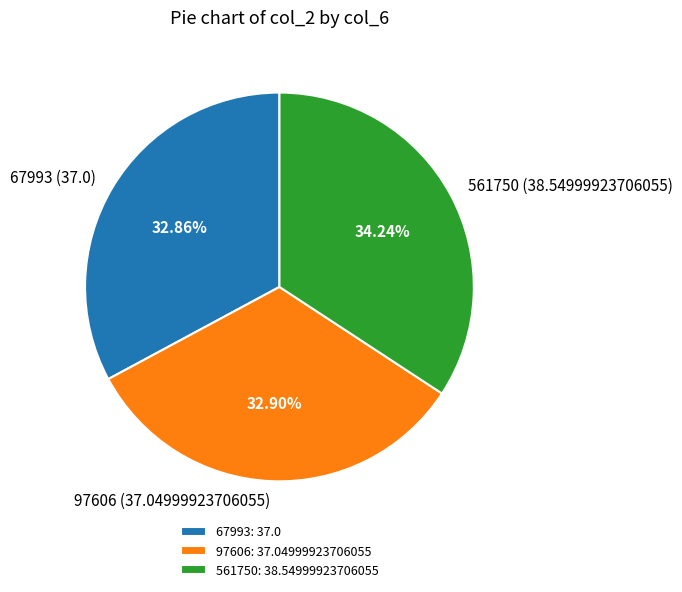

To the nearest percent, what percentage of the pie is 97606?

33%